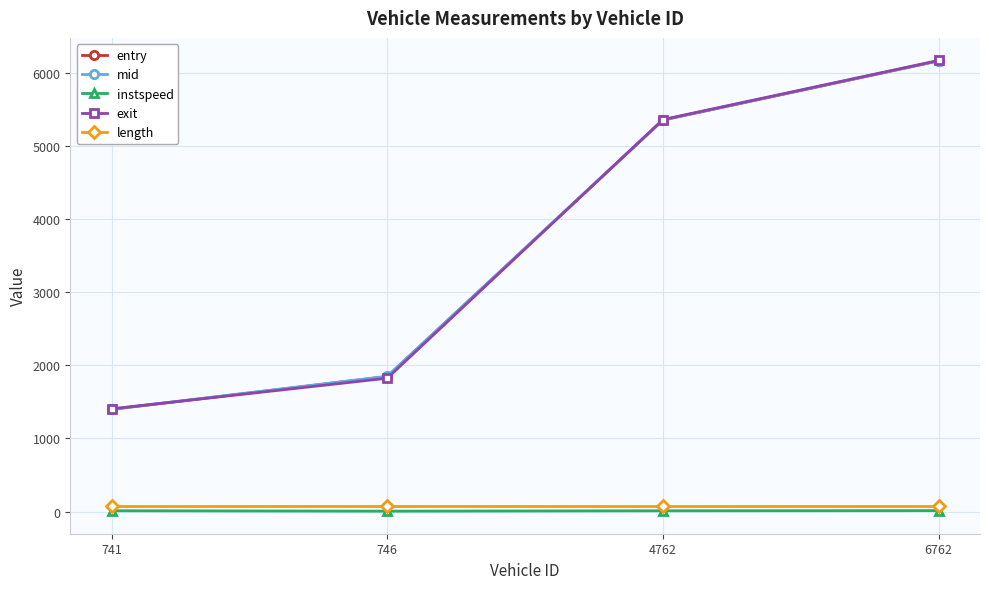

What is the difference between the maximum and second lowest values in the exit series?

4349.7